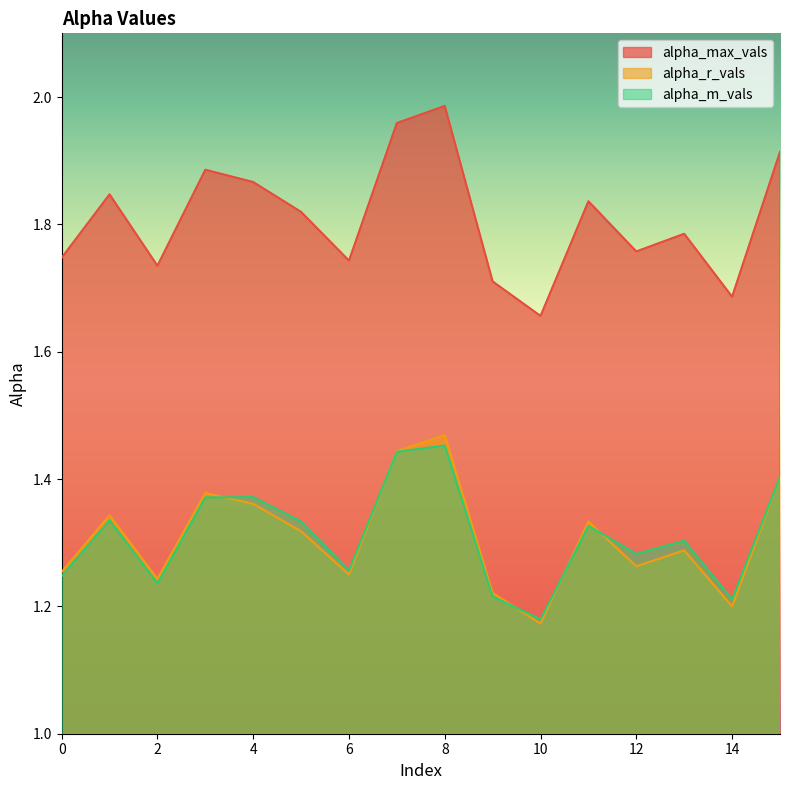

How many interior local valleys does the alpha_max_vals series have?

5